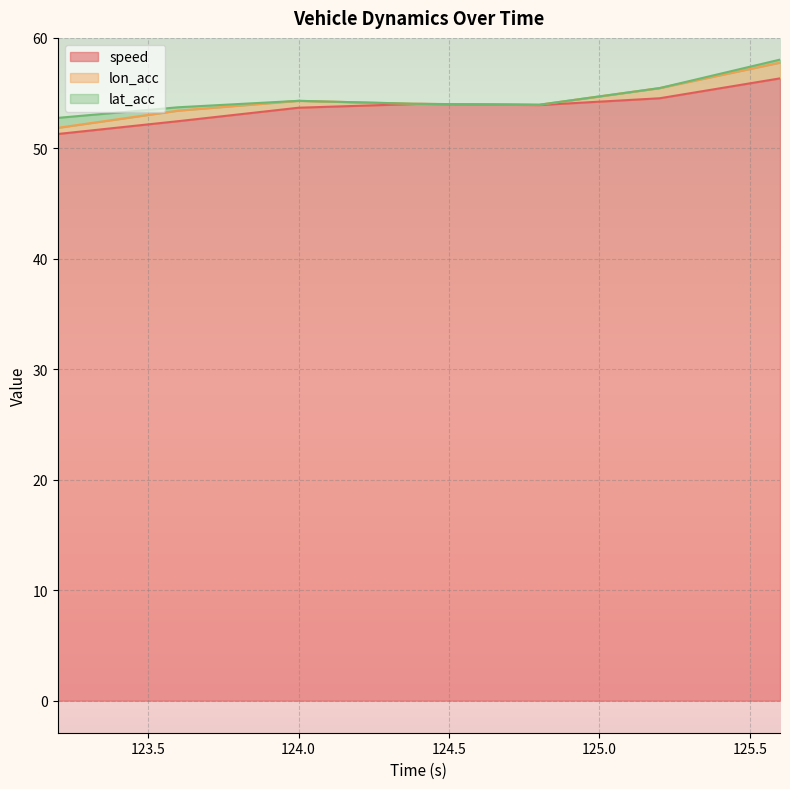

The value of lat_acc at 124.4 is -1.4. True or false?

False